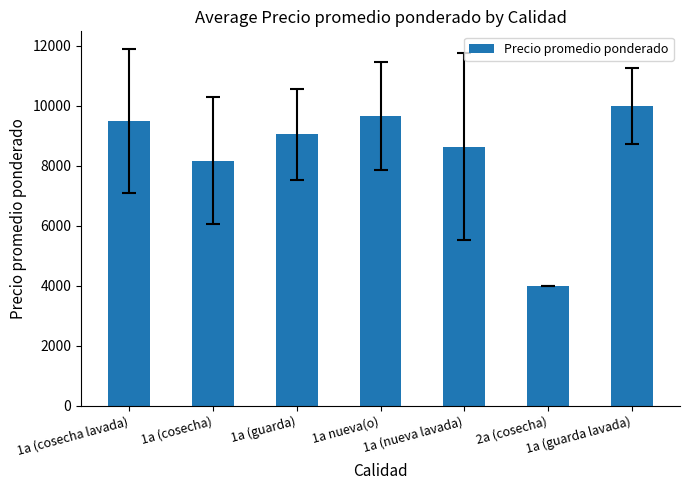

Does the chart contain stacked bars?

No